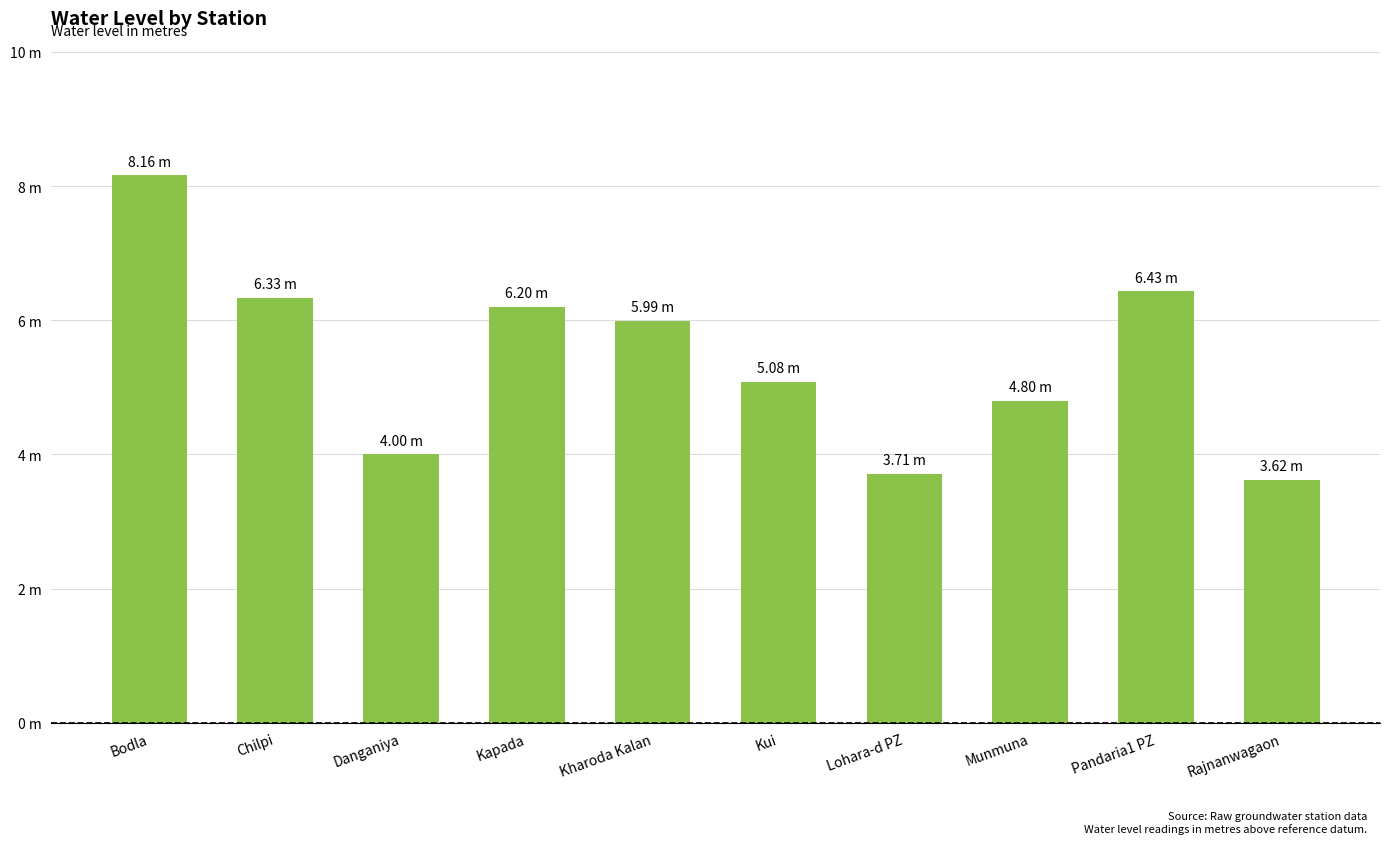

Which category has the lowest value across all series?

Rajnanwagaon